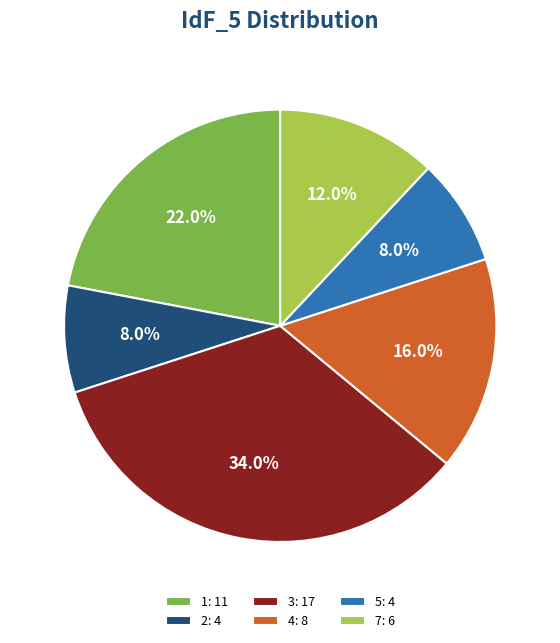

Is 3 the majority of the pie?

No